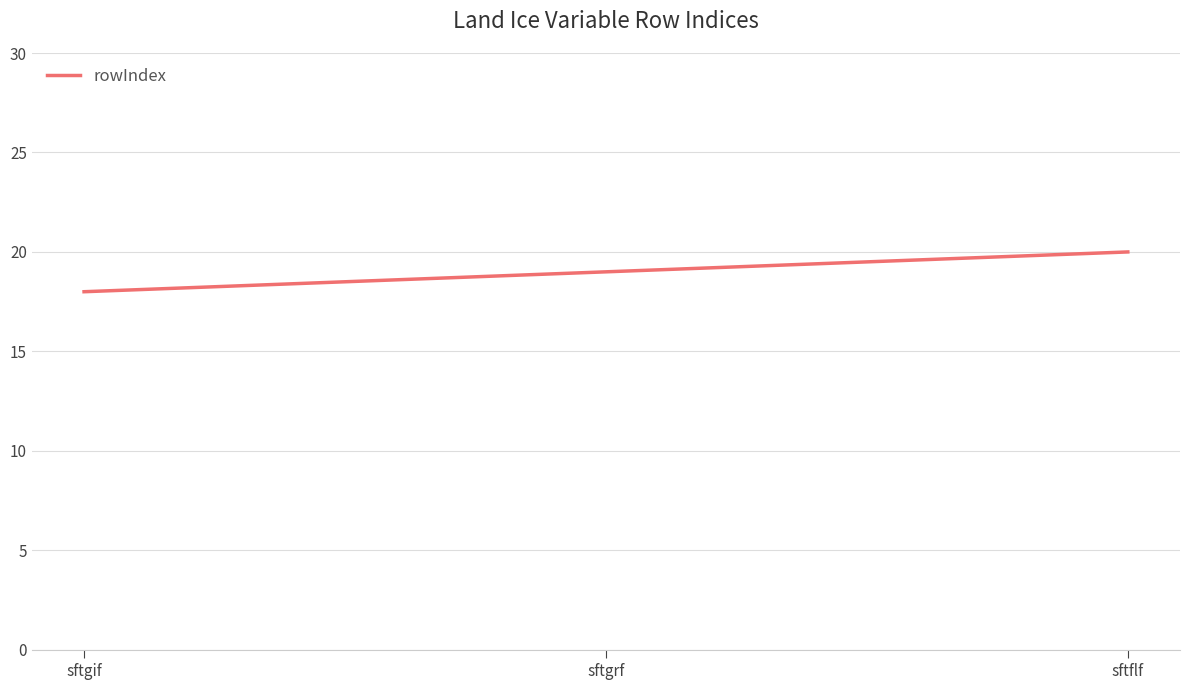

At which label is the value closest to 19?

sftgrf